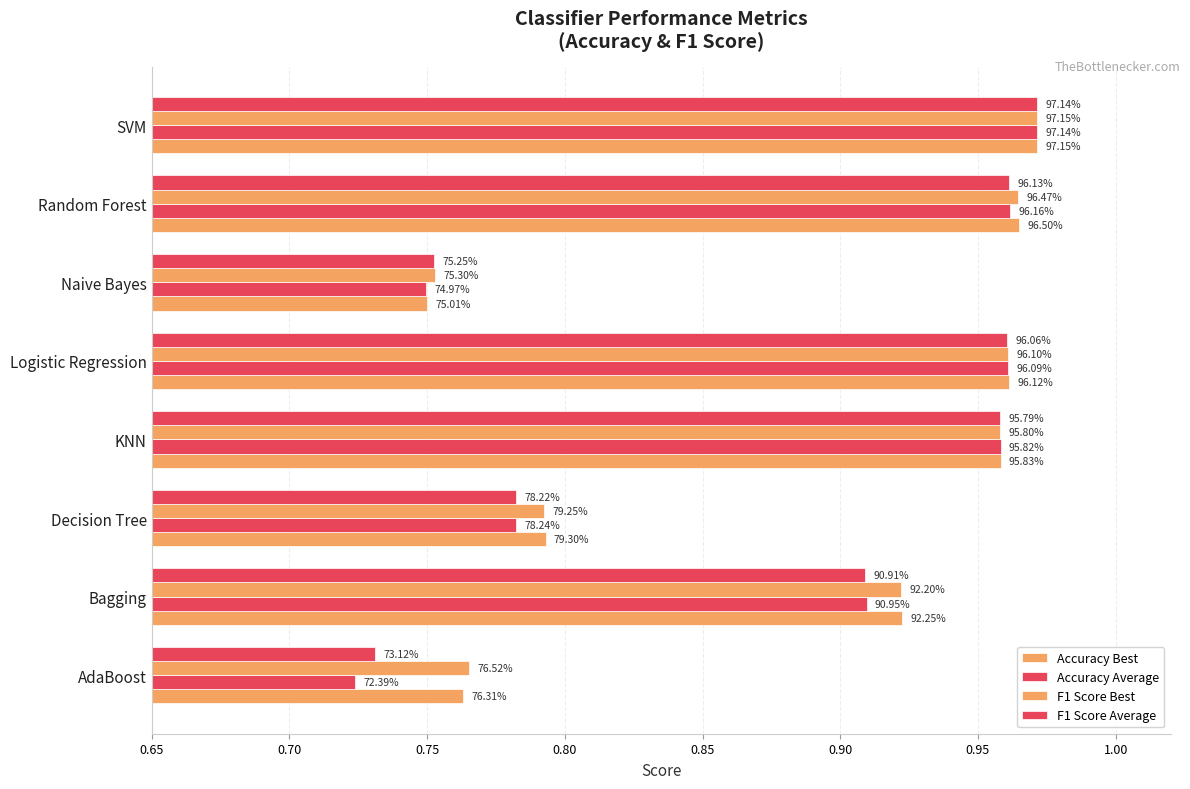

How many categories are shown in the chart?

8